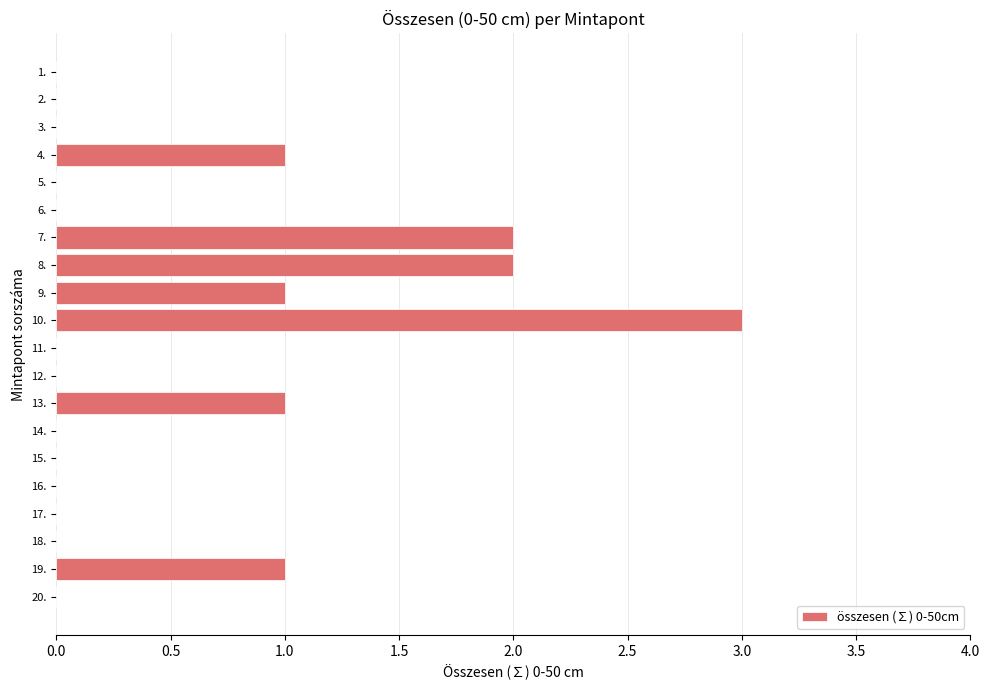

What is the ratio of the value at 19. to the value at 13.?

1.0